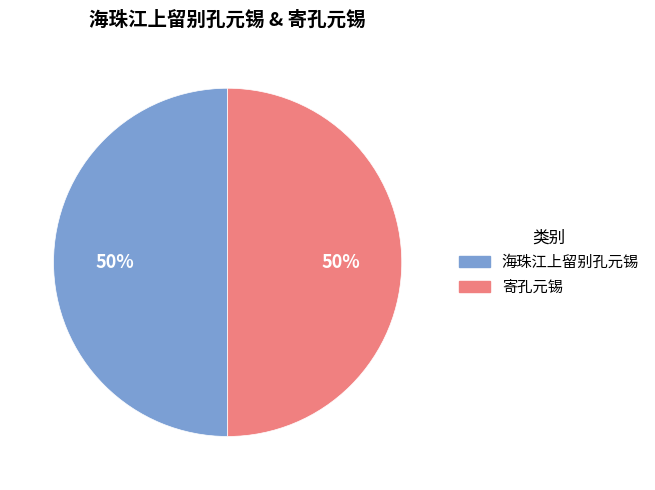

True or false: 海珠江上留别孔元锡 accounts for 50% of the total.

True